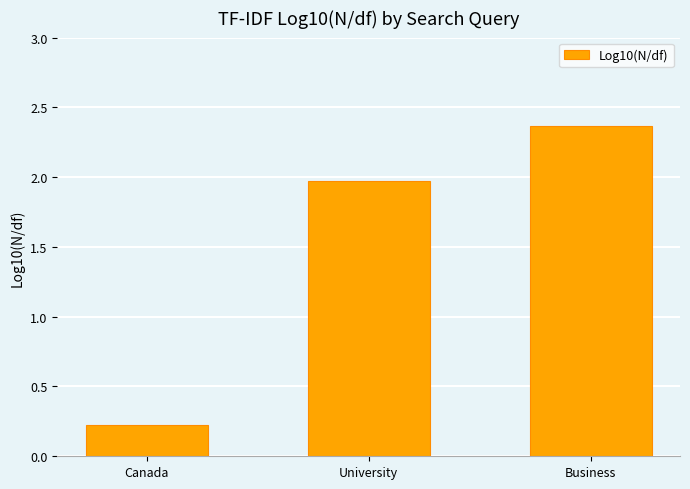

Between University and Business, which is larger?

Business